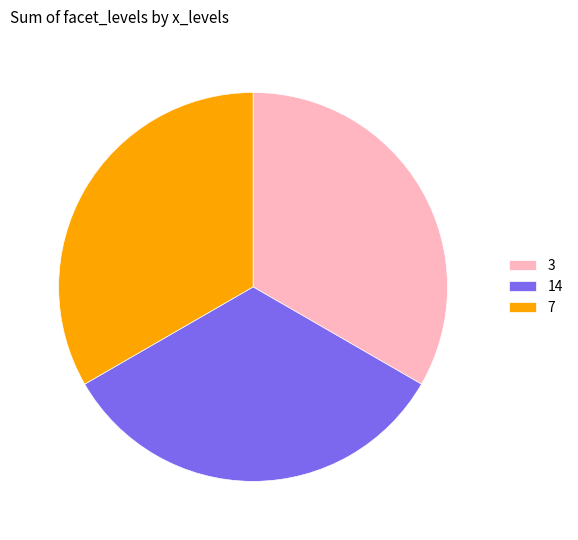

Is there a majority slice in this chart?

No